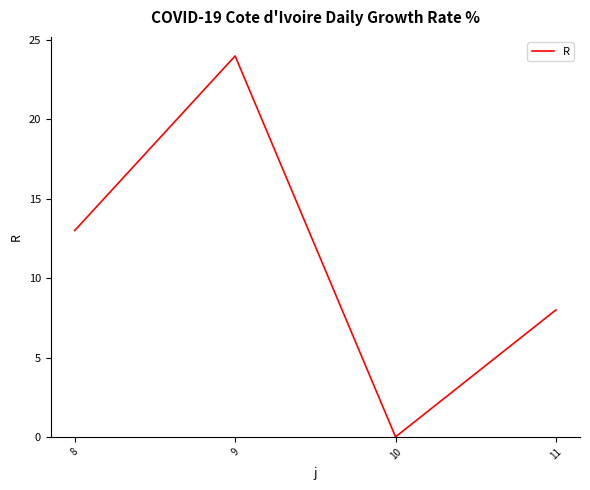

Reading left to right, what are all the values shown in this chart?

13	24	0	8